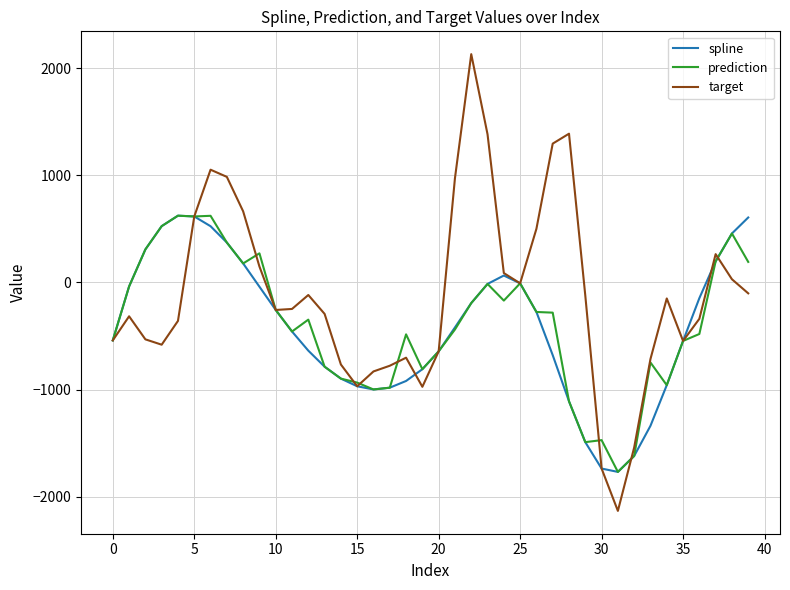

Which series has the widest spread of values?

target